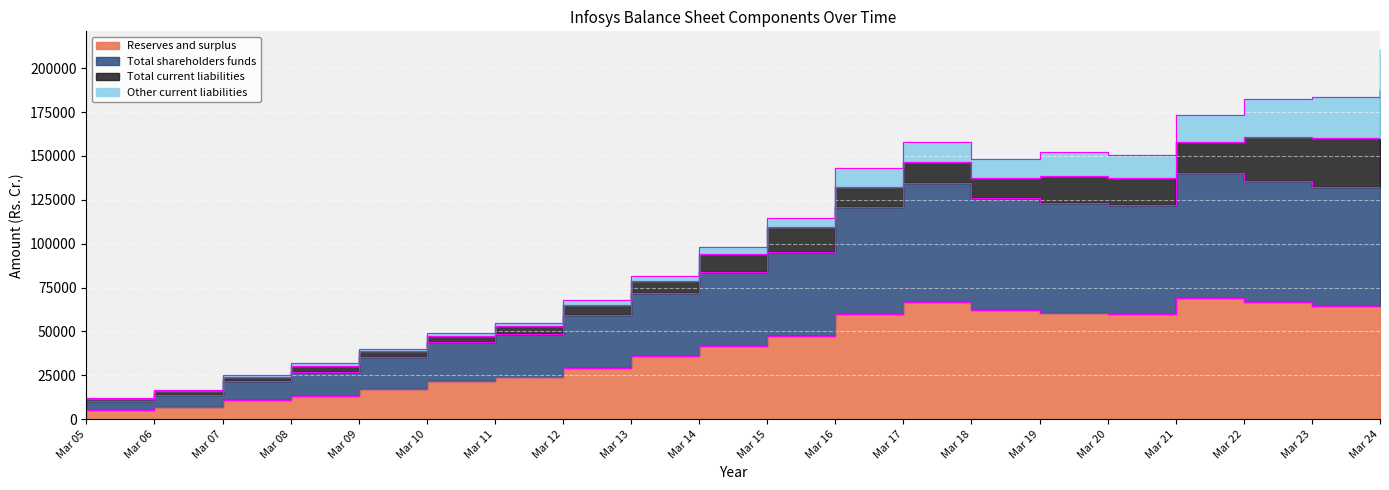

True or false: Reserves and surplus and Total shareholders funds cross at least once.

False